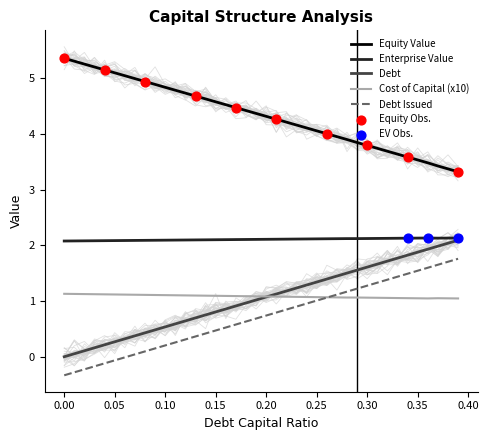

True or false: Equity Value and Debt cross at least once.

False